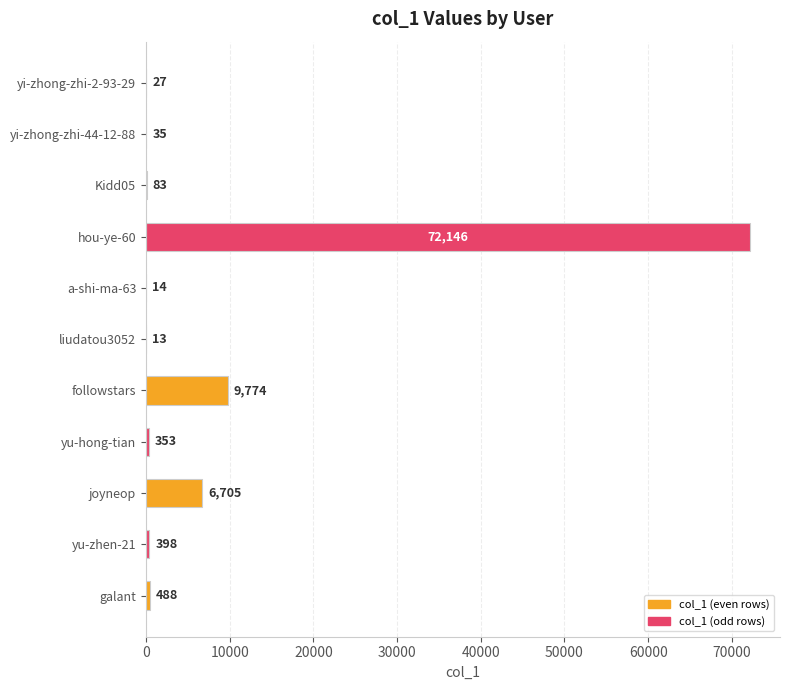

What is the approximate value at yu-hong-tian, to the nearest 10?

350